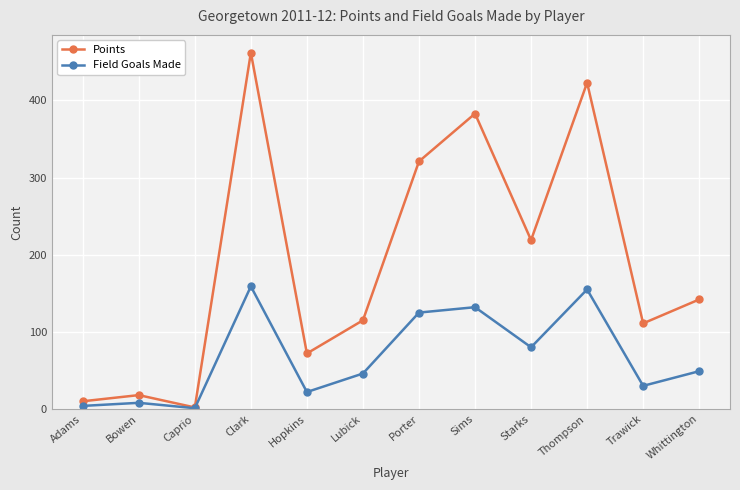

What is the maximum value for Field Goals Made?

159